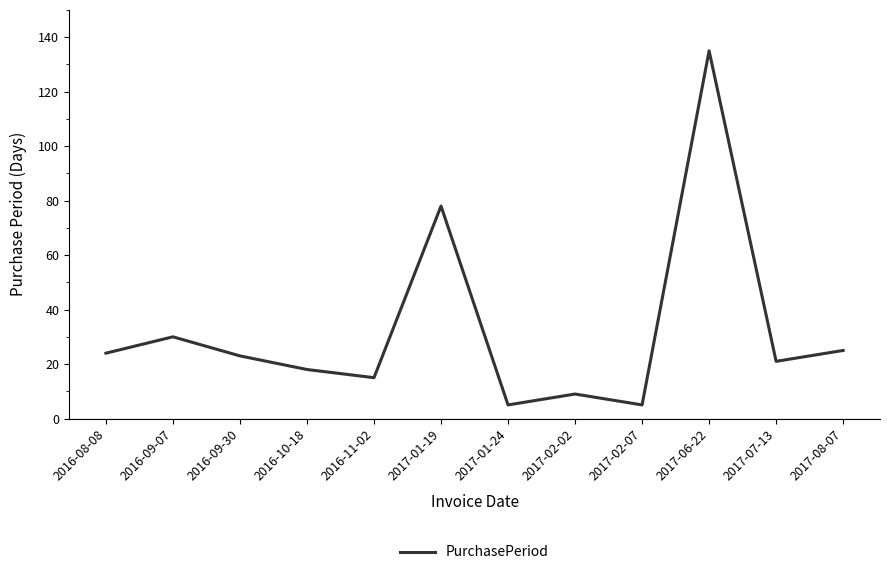

What is the ratio of the value at 2016-09-07 to the value at 2017-06-22?

0.2